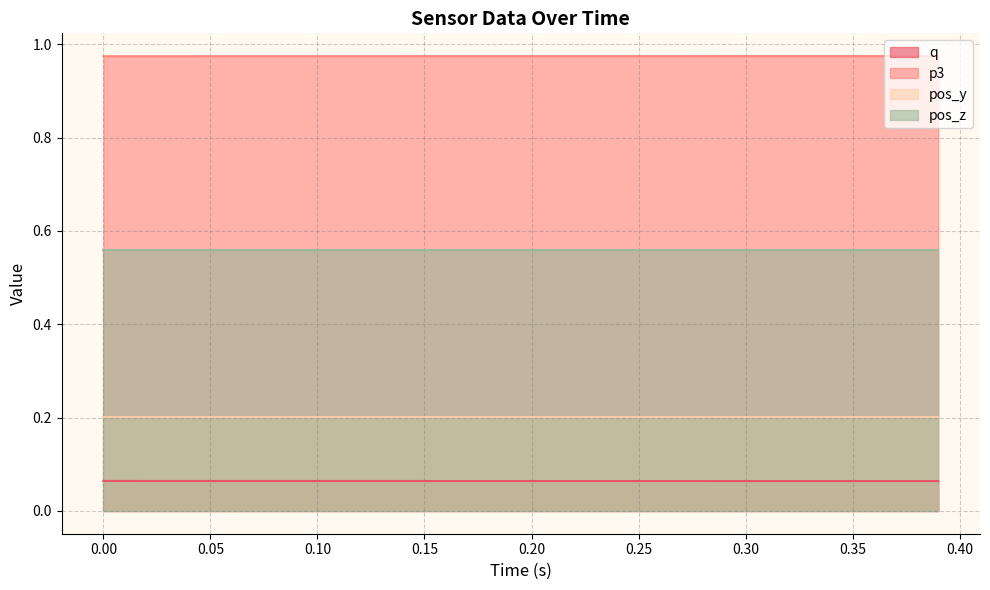

What is the average value of the q series?

0.1